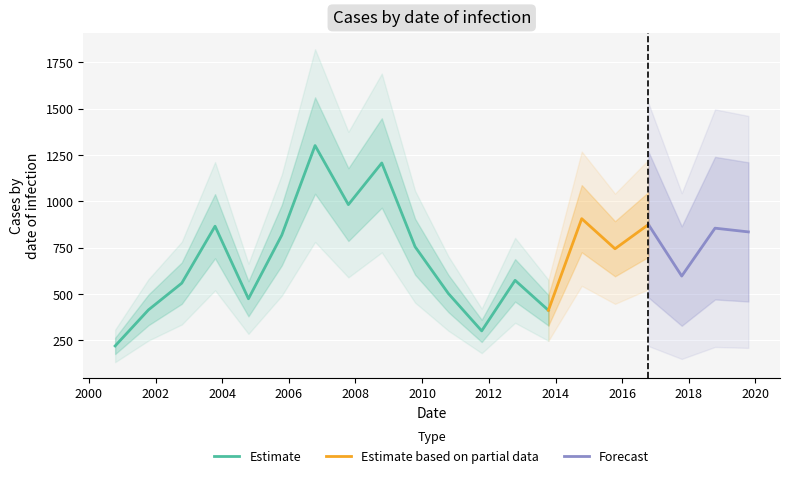

At how many categories does at least one series exceed 764?

9